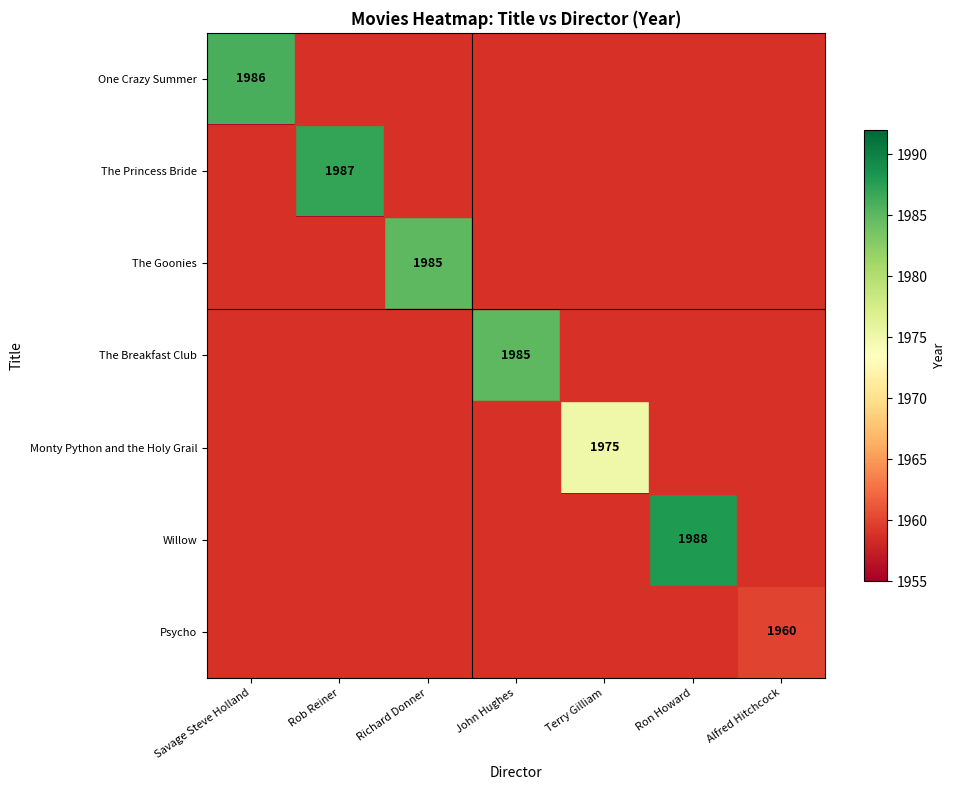

True or false: The Breakfast Club has a value of 3094 at Terry Gilliam.

False